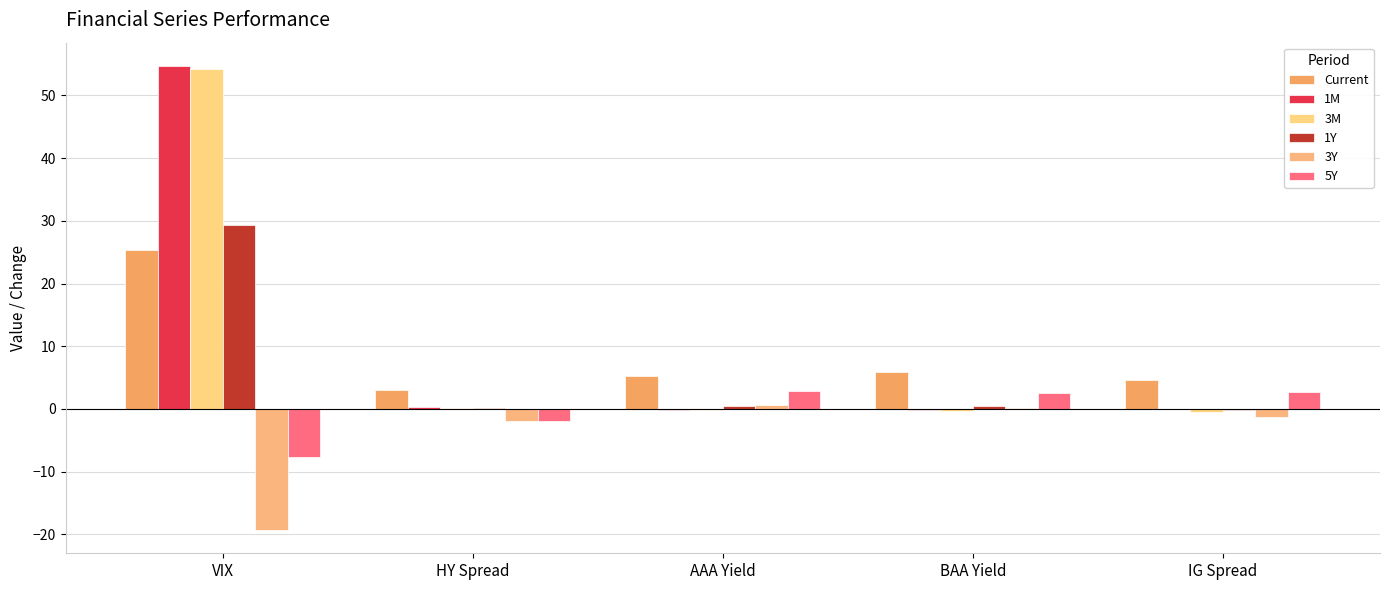

How many series are shown in this chart?

6